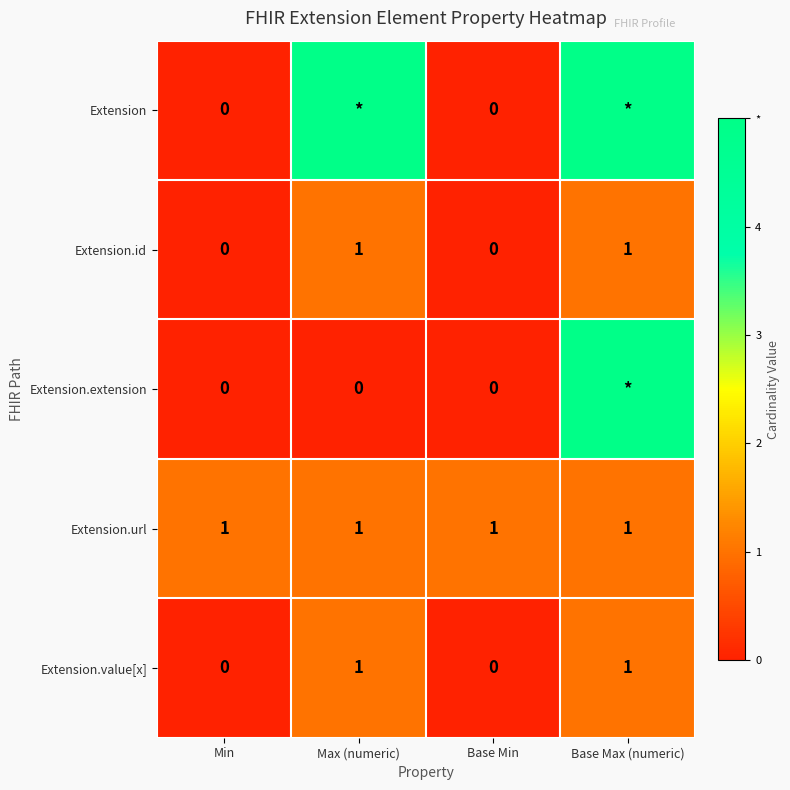

Which has a higher value, Min or Base Max (numeric)?

Base Max (numeric)